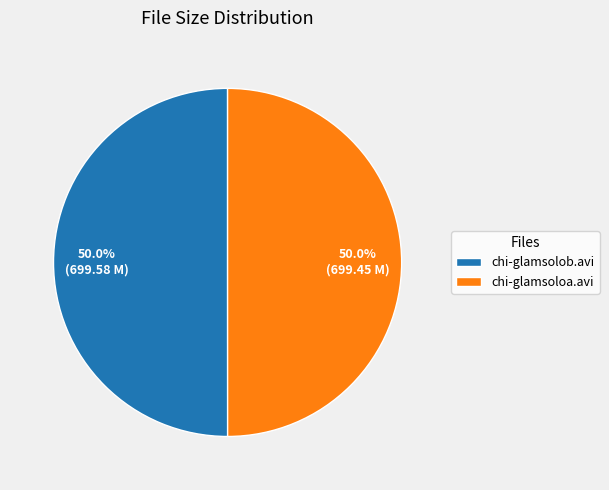

What percentage is NOT represented by chi-glamsolob.avi?

50.0%